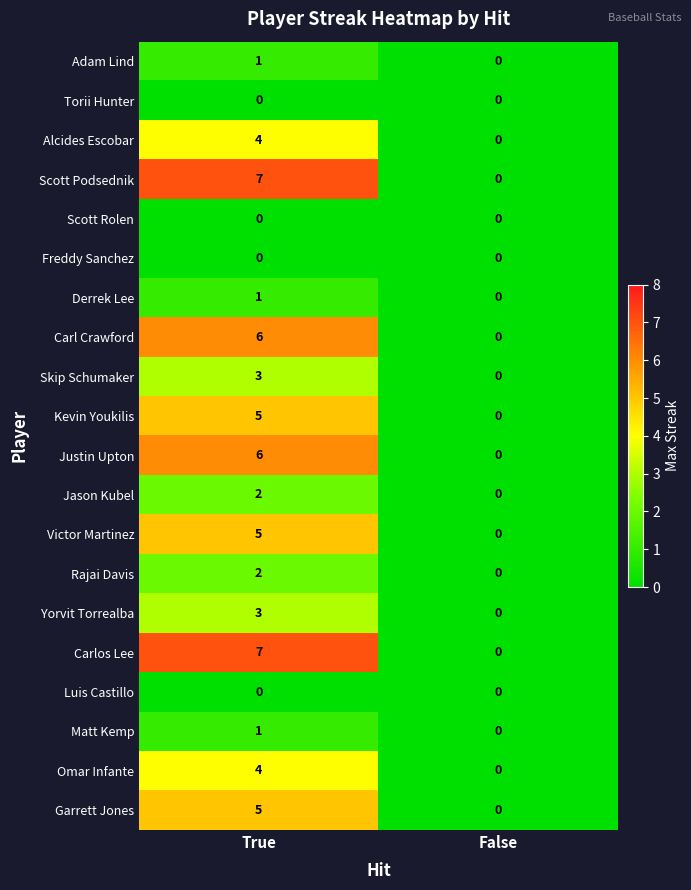

Which category has the lowest value in the Victor Martinez series?

False